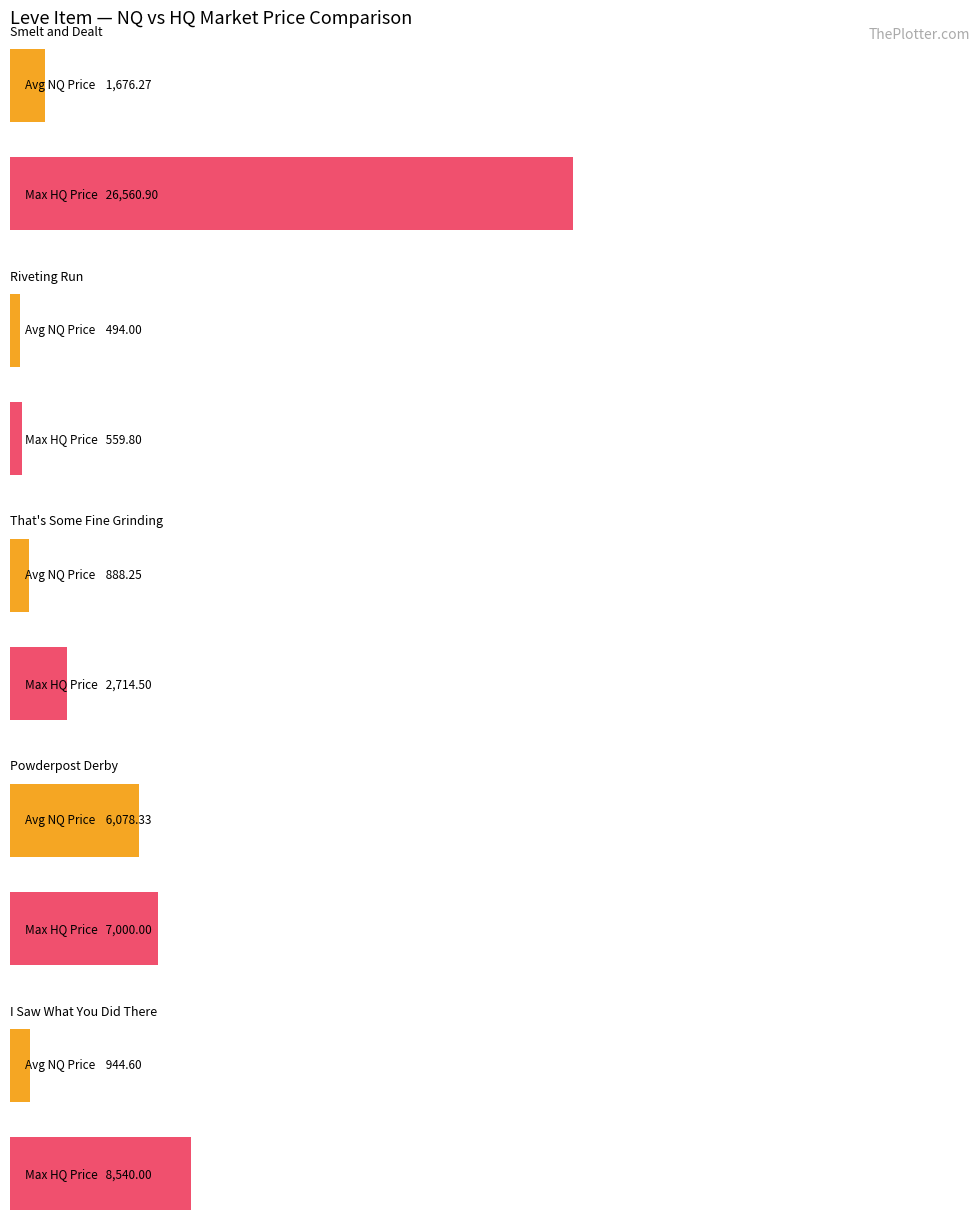

At which label is Average utilization closest to 3039?

Smelt and Dealt